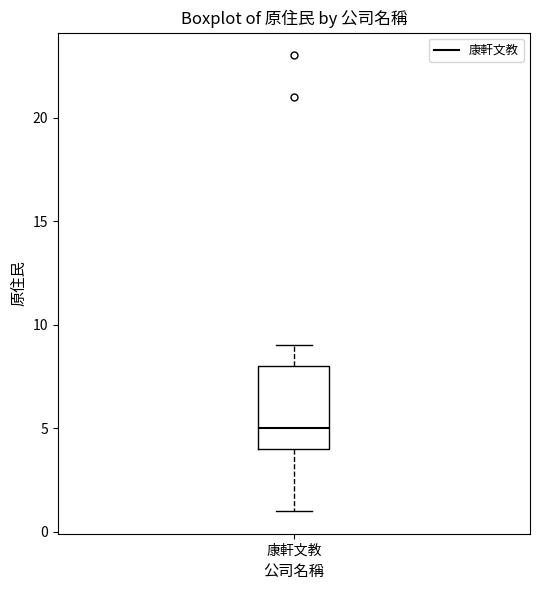

Where does the lower whisker of the box for 康軒文教 end on the y-axis? The values are not printed on the chart, so give them approximately, as read against the axis.

1